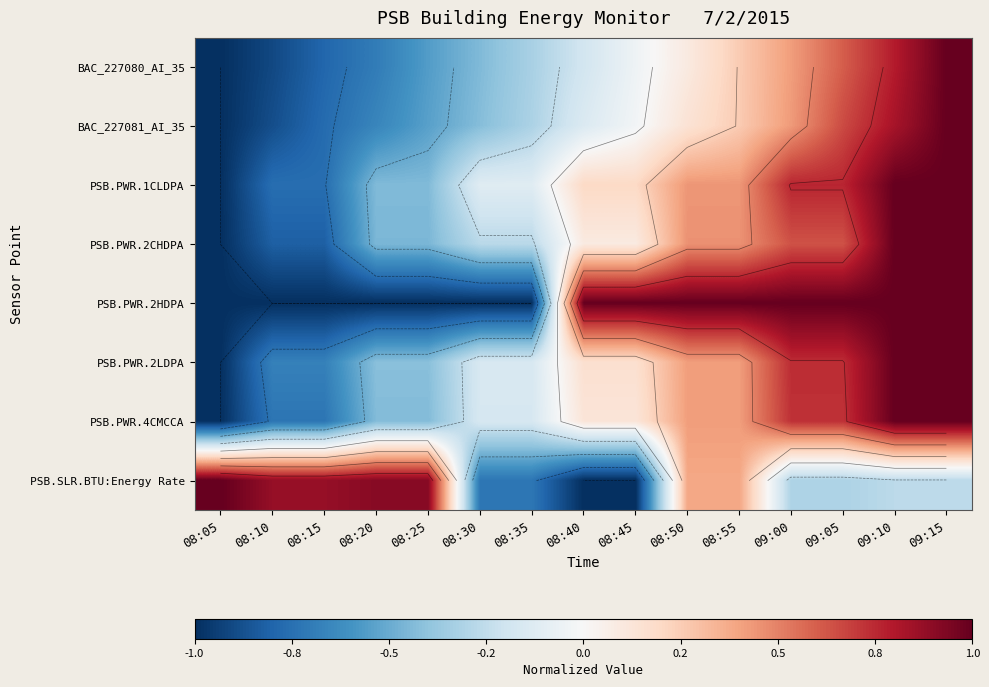

List the labels in order of PSB.PWR.2LDPA value, largest first.

09:10, 09:15, 09:00, 09:05, 08:50, 08:55, 08:40, 08:45, 08:30, 08:35, 08:20, 08:25, 08:10, 08:15, 08:05